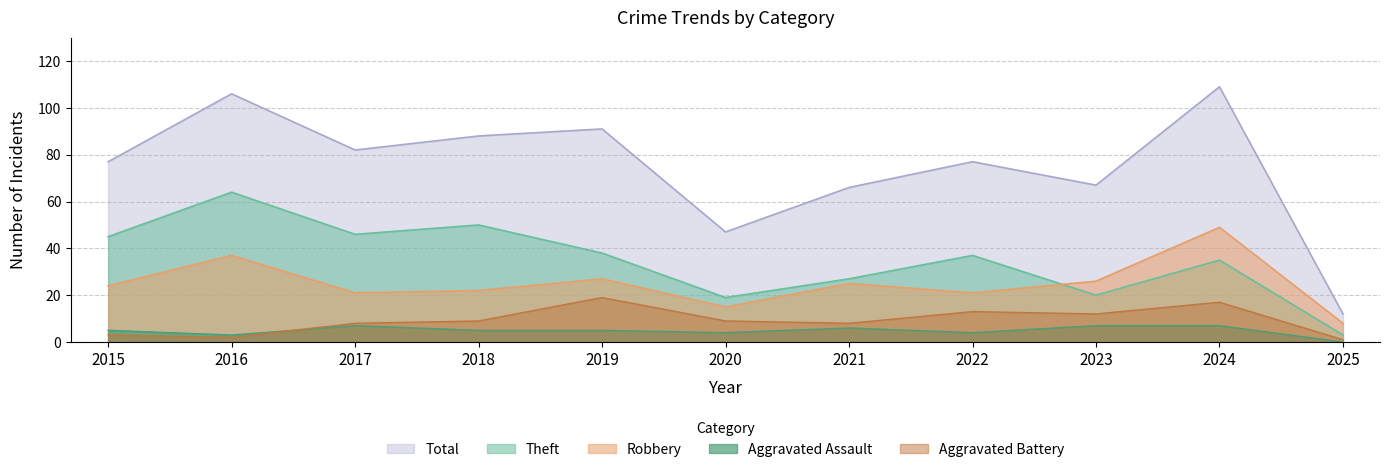

The value of Theft at 2017 is 70. True or false?

False